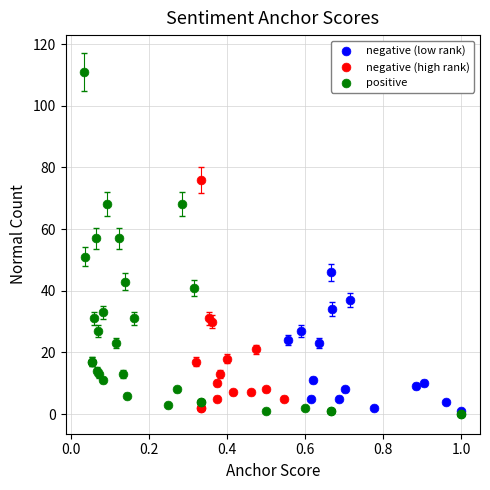

Which series contains the highest Y value?

positive